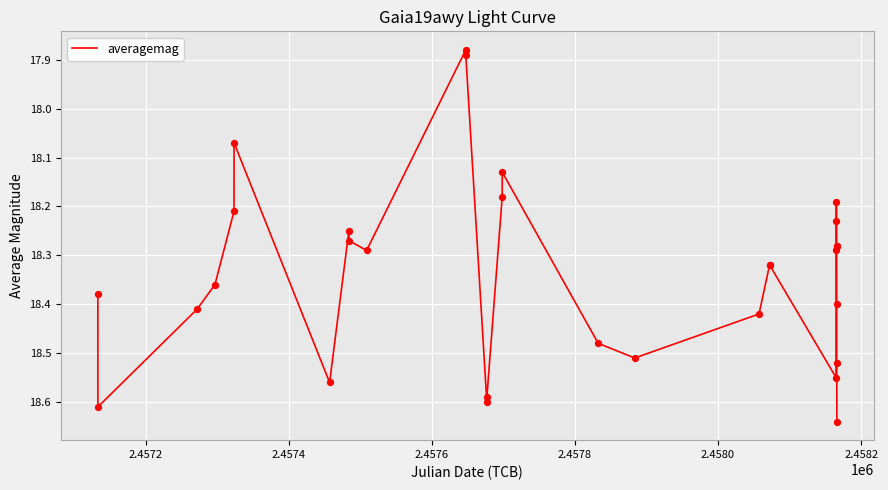

What is the difference between the maximum and minimum values?

0.8